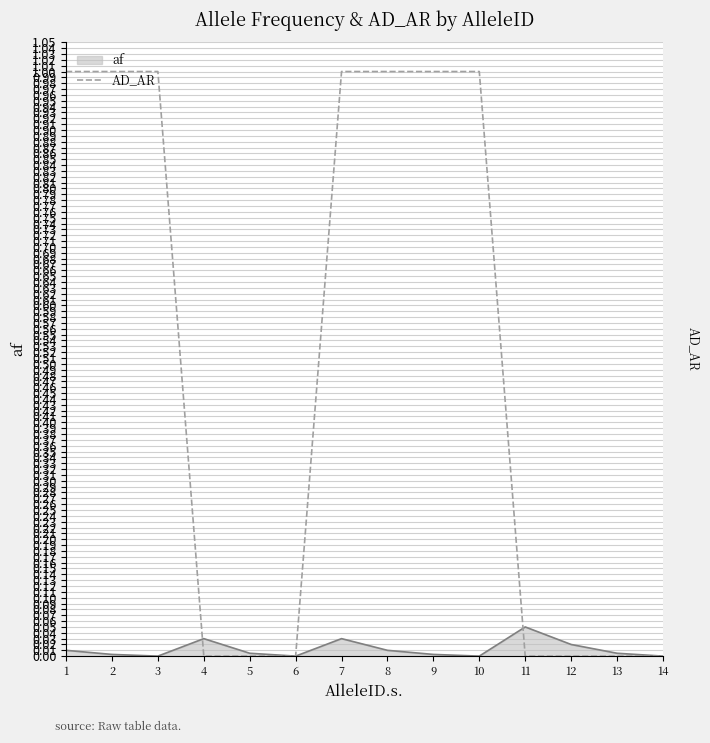

The value of AD_AR at 4 is 0.4. True or false?

False